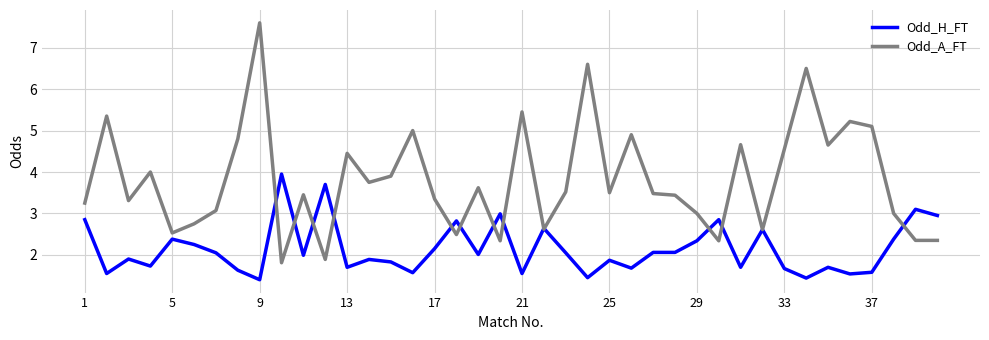

What is the sum of all Odd_A_FT values?

152.6